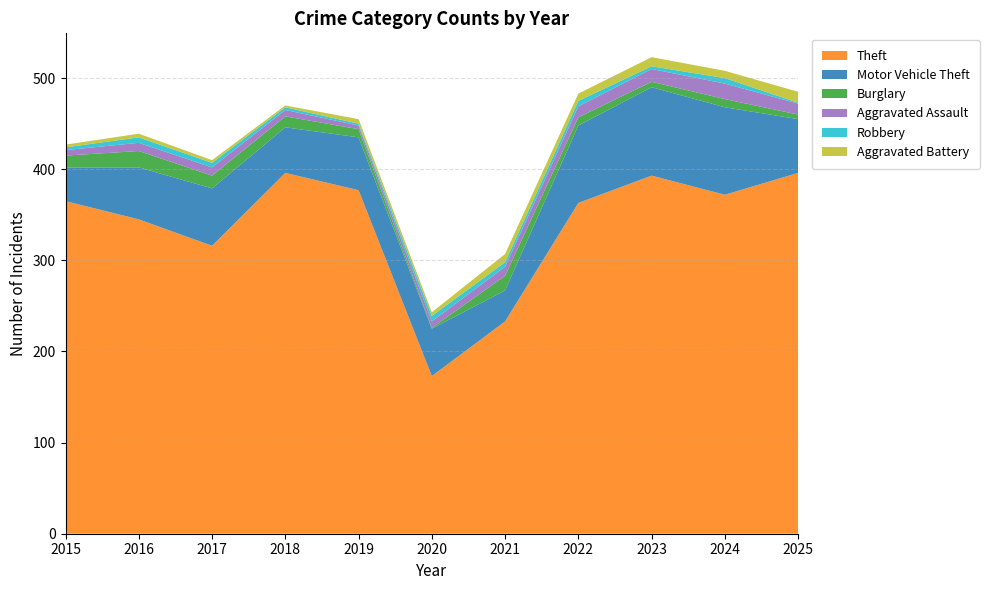

Reading left to right, what are all the values shown in this chart?

Motor Vehicle Theft: 2015=37	2016=57	2017=63	2018=50	2019=58	2020=52	2021=34	2022=85	2023=97	2024=96	2025=59
Theft: 2015=365	2016=345	2017=316	2018=396	2019=377	2020=173	2021=233	2022=363	2023=393	2024=372	2025=396
Burglary: 2015=13	2016=18	2017=14	2018=12	2019=9	2020=1	2021=16	2022=9	2023=6	2024=9	2025=5
Aggravated Assault: 2015=6	2016=9	2017=9	2018=7	2019=4	2020=7	2021=10	2022=12	2023=14	2024=17	2025=12
Robbery: 2015=3	2016=6	2017=5	2018=3	2019=2	2020=6	2021=5	2022=6	2023=3	2024=6	2025=1
Aggravated Battery: 2015=3	2016=4	2017=3	2018=2	2019=5	2020=4	2021=9	2022=8	2023=10	2024=8	2025=12